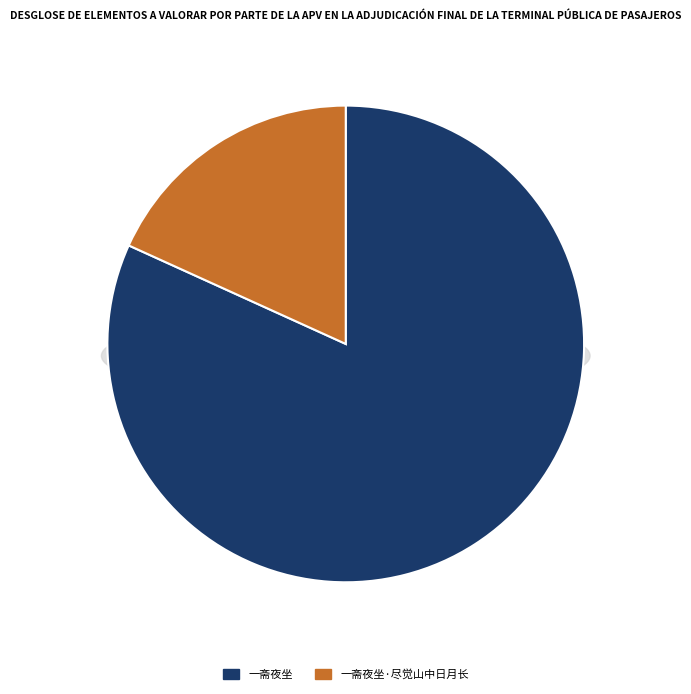

What percentage is the 一斋夜坐·尽觉山中日月长 slice, to the nearest percent?

18%